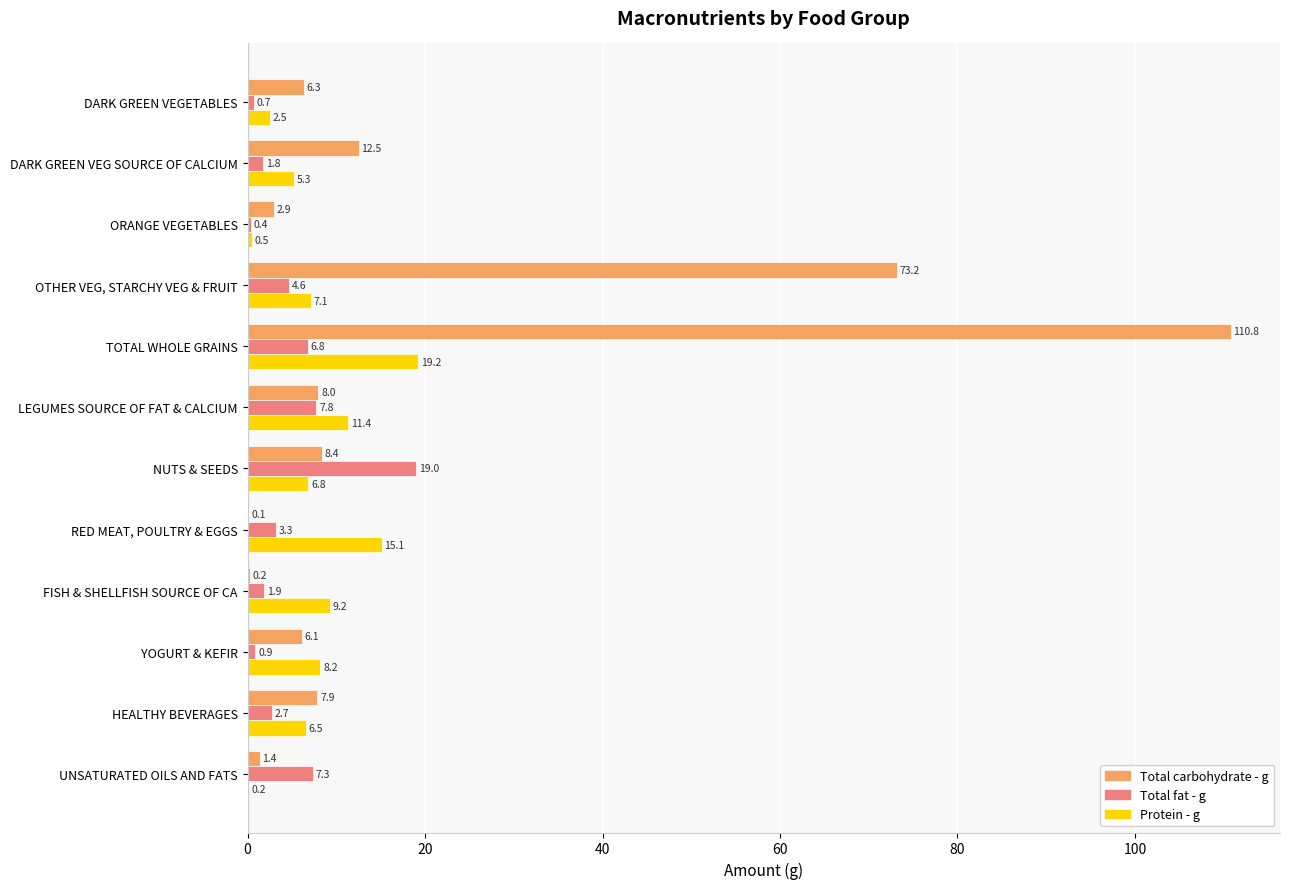

Which category has the highest value across all series?

TOTAL WHOLE GRAINS